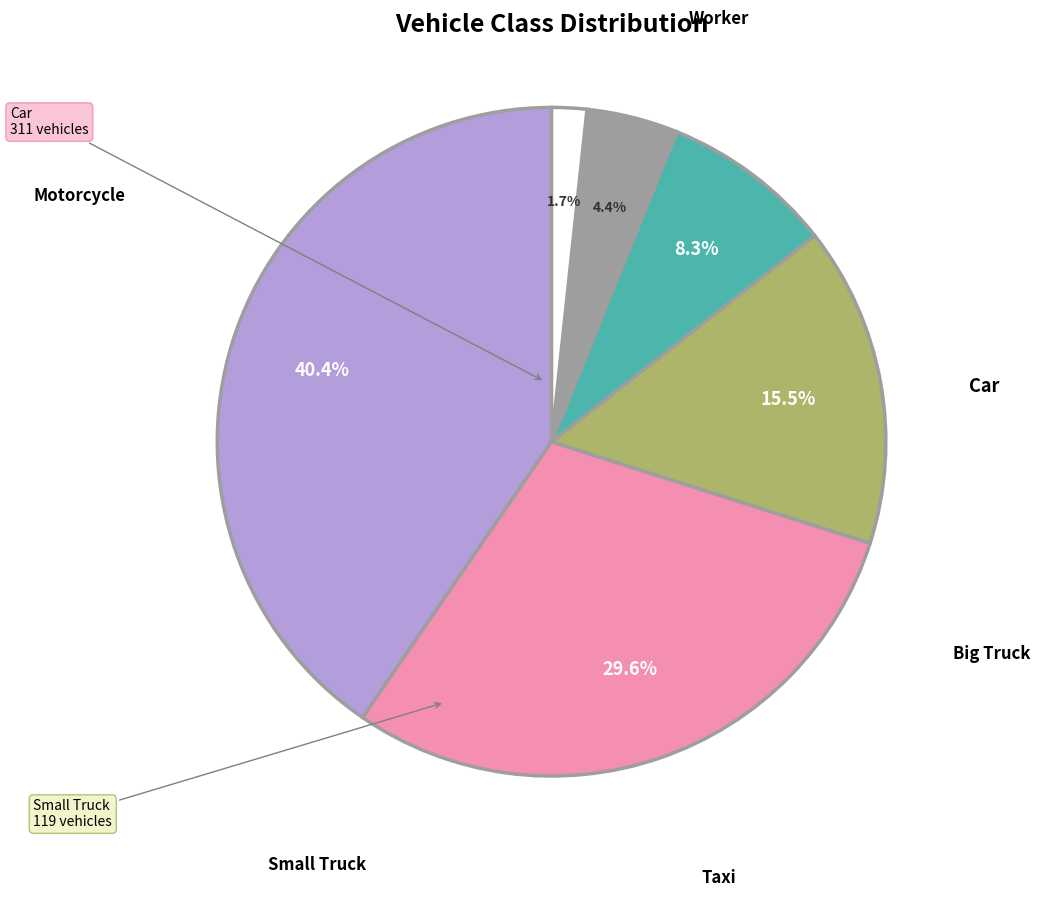

Which slice is the smallest?

Worker